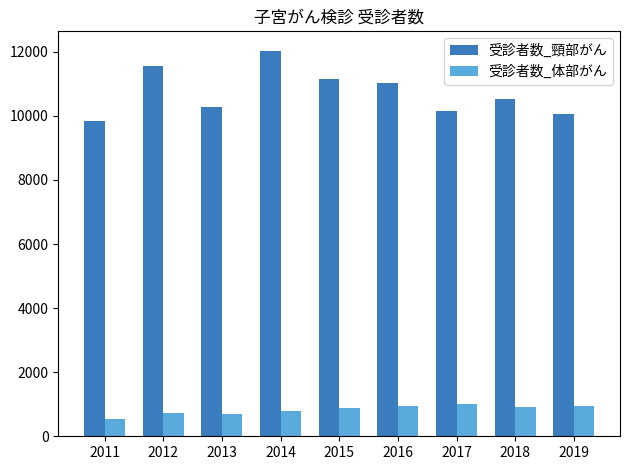

Is it true that 受診者数_頸部がん equals 4507 at 2014?

False